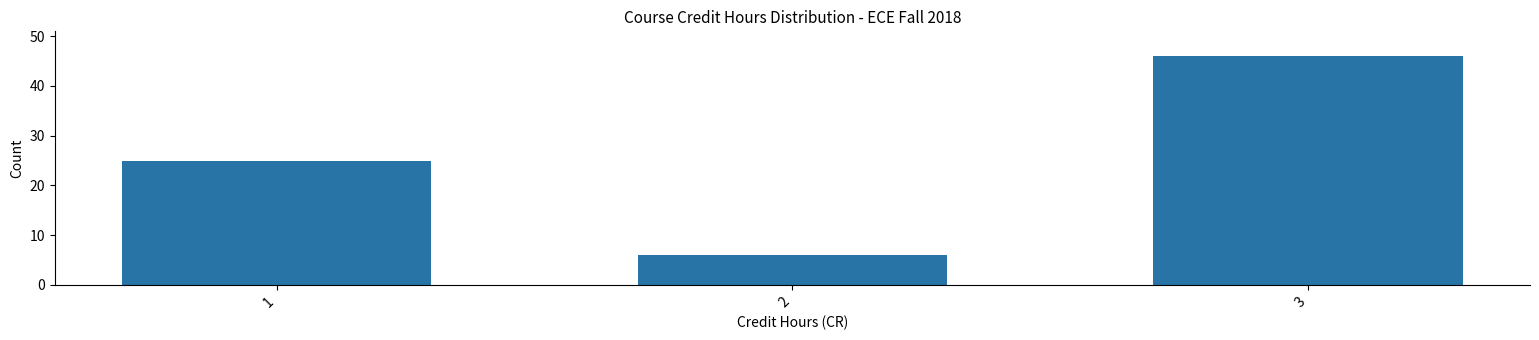

Reading left to right, what are all the values shown in this chart?

25	6	46